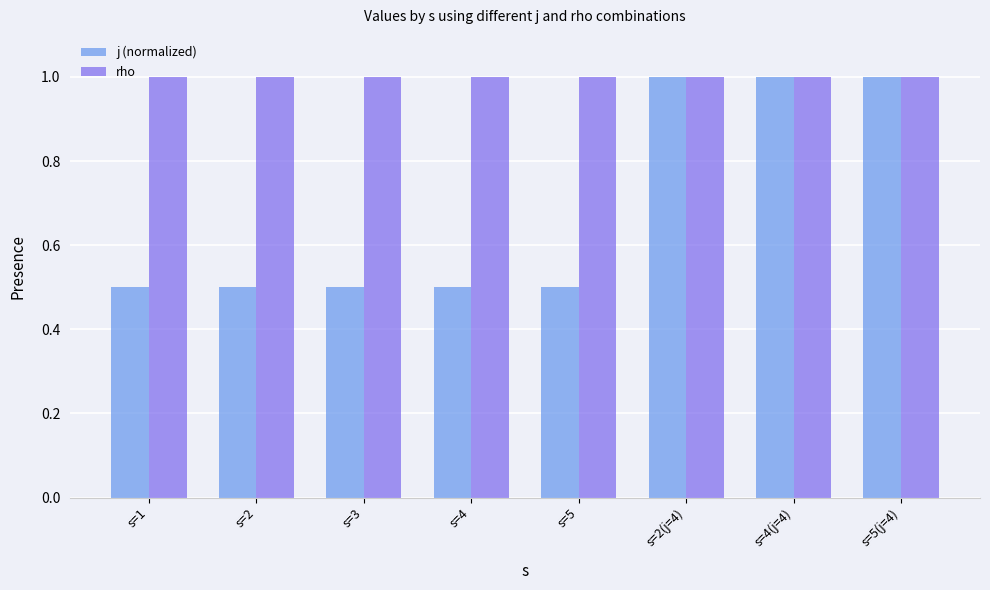

What is the lowest value of the j (normalized) series?

0.5